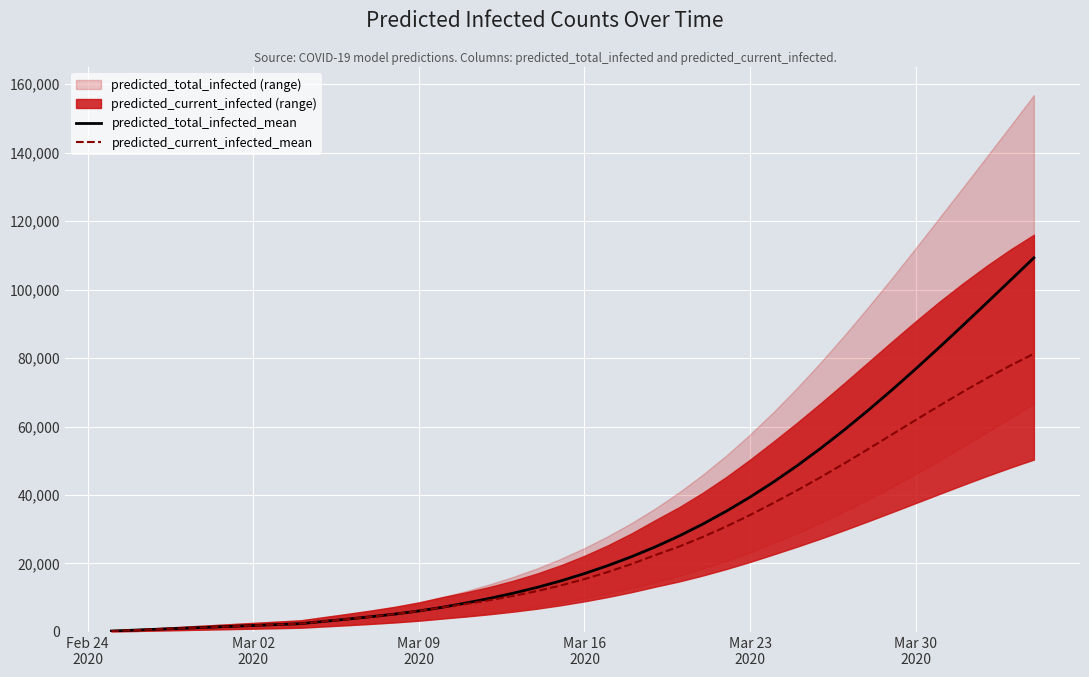

What is the difference between the second highest and second lowest values in the predicted_total_infected_mean series?

102114